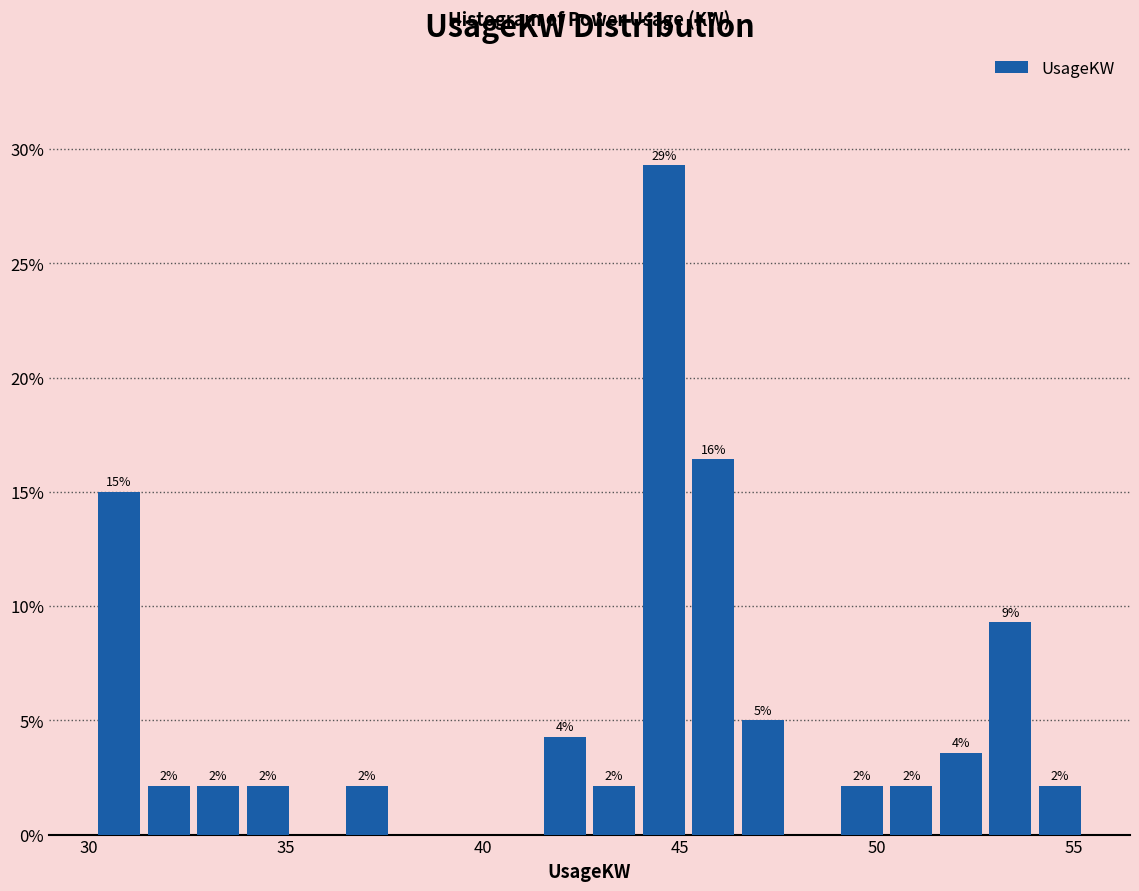

Around what value on the x-axis is the tallest bar? Give the approximate position of its centre, as read against the axis.

44.5